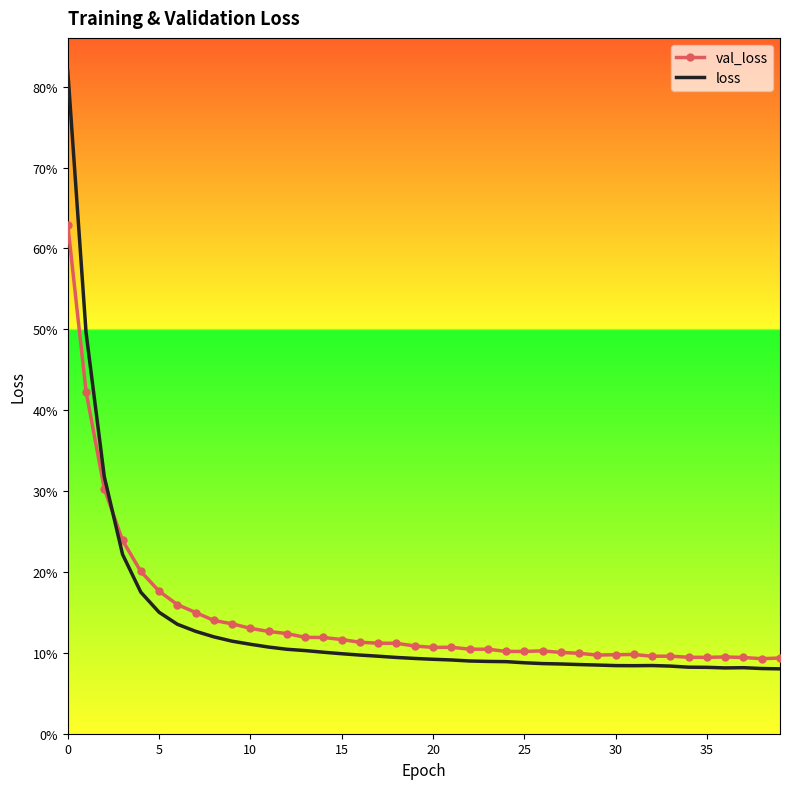

What are all the series names shown in the legend?

val_loss, loss